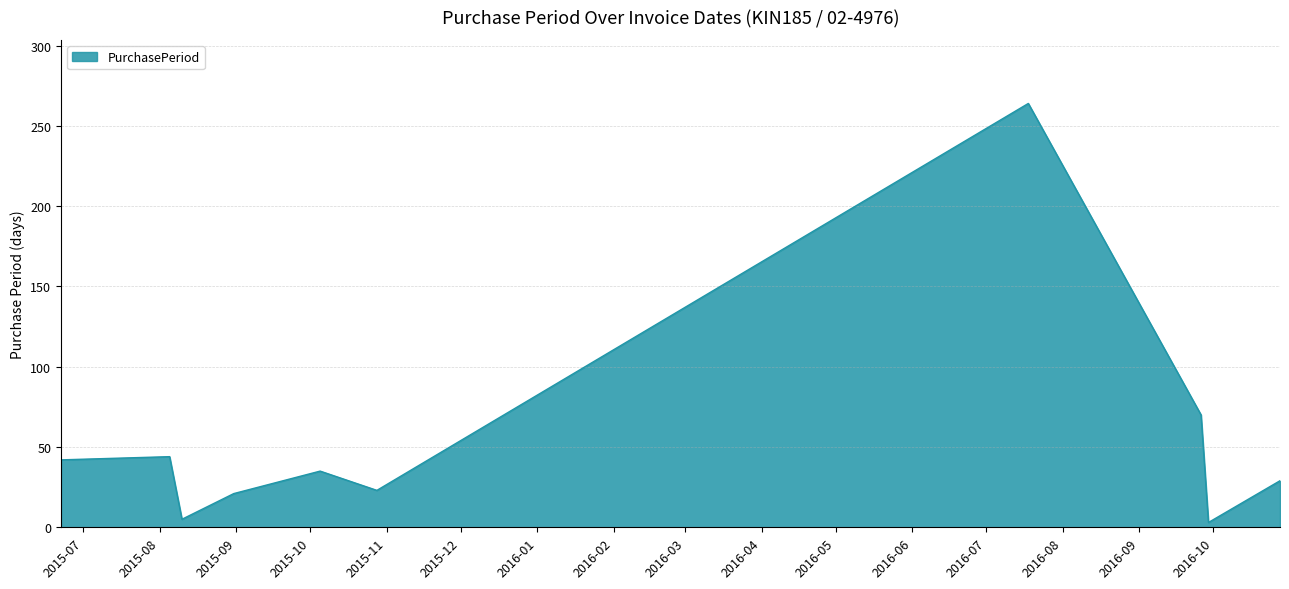

What is the greatest value displayed?

264